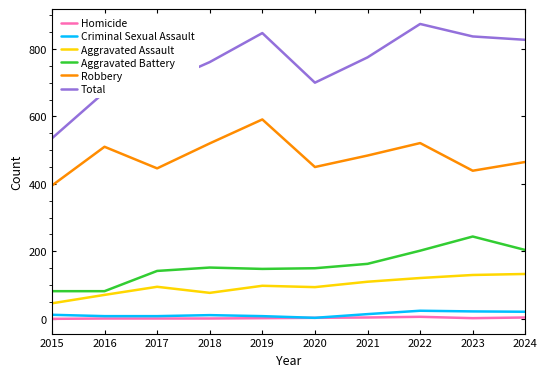

Count the number of categories in the chart.

10